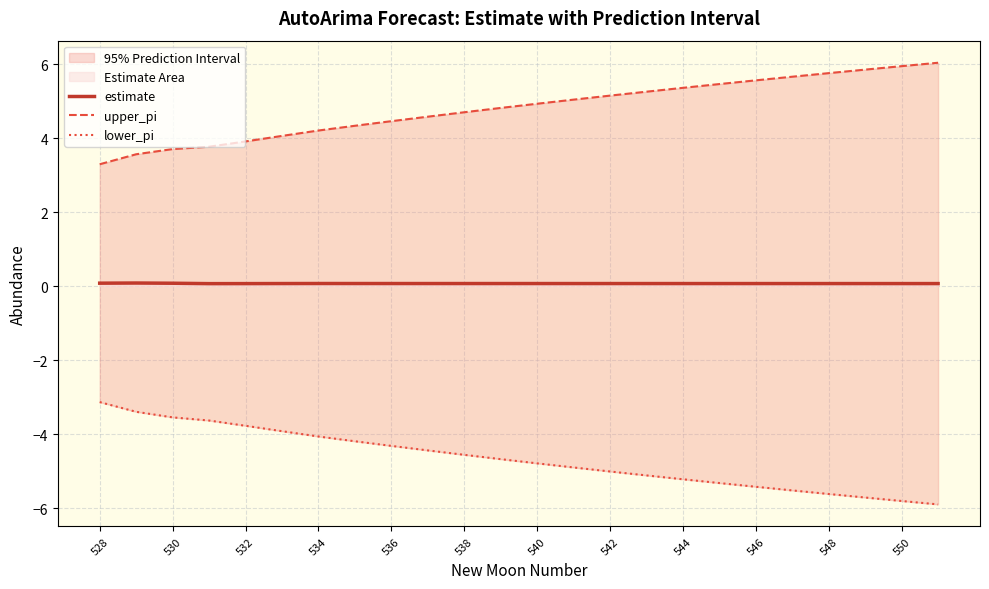

What is the value of the lower_pi point at the 16th from the left?

-5.1